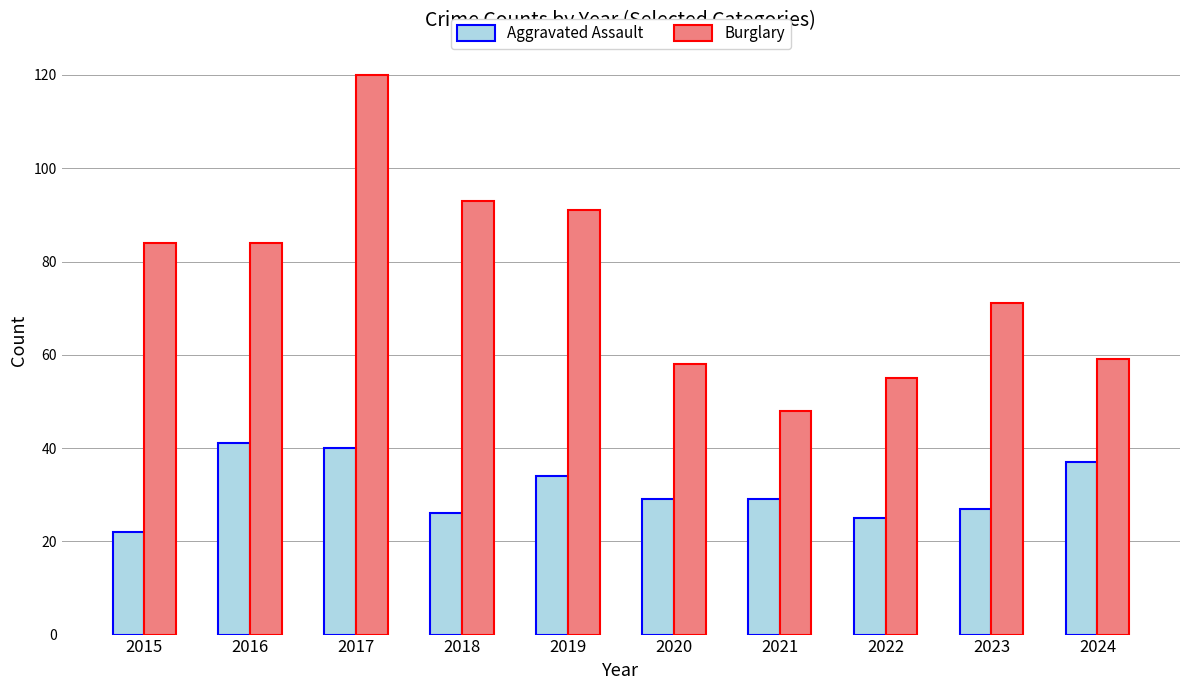

How many categories are shown in the chart?

10